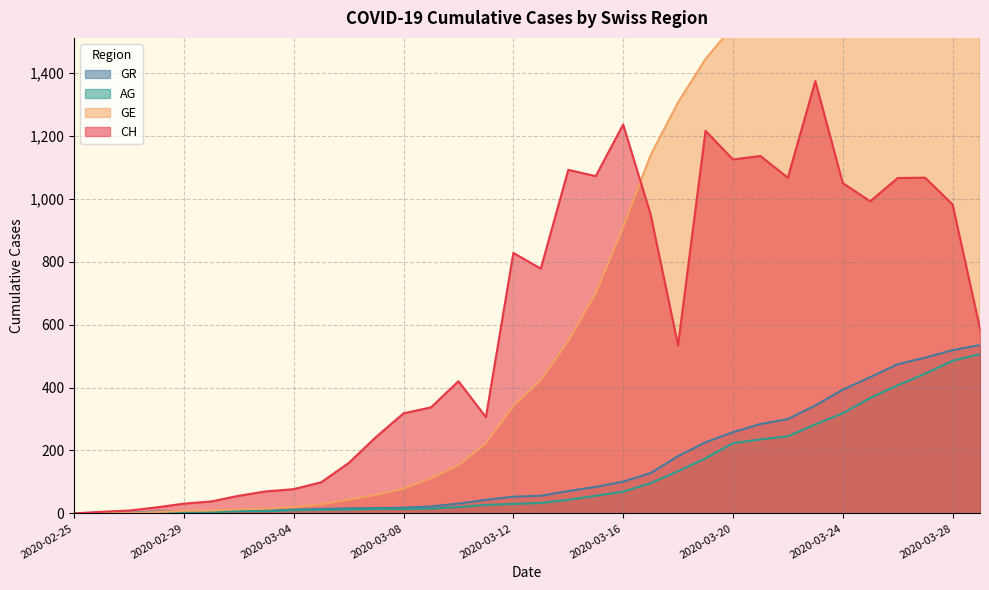

How many values in the GR series exceed 56?

16